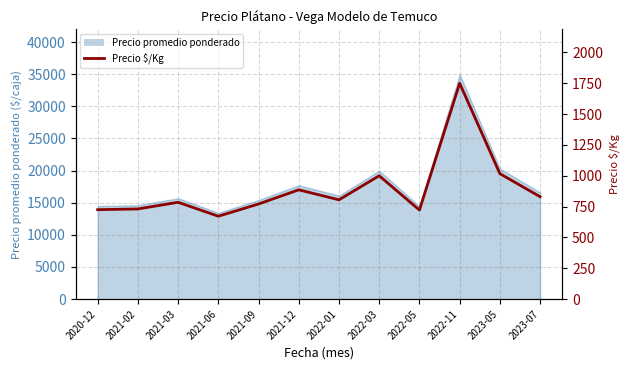

Which category has the highest value across all series?

2022-11